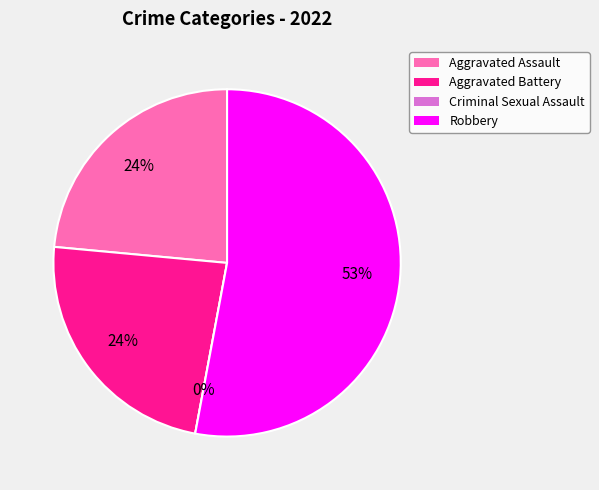

Rank the categories by value from lowest to highest.

Criminal Sexual Assault, Aggravated Assault, Aggravated Battery, Robbery